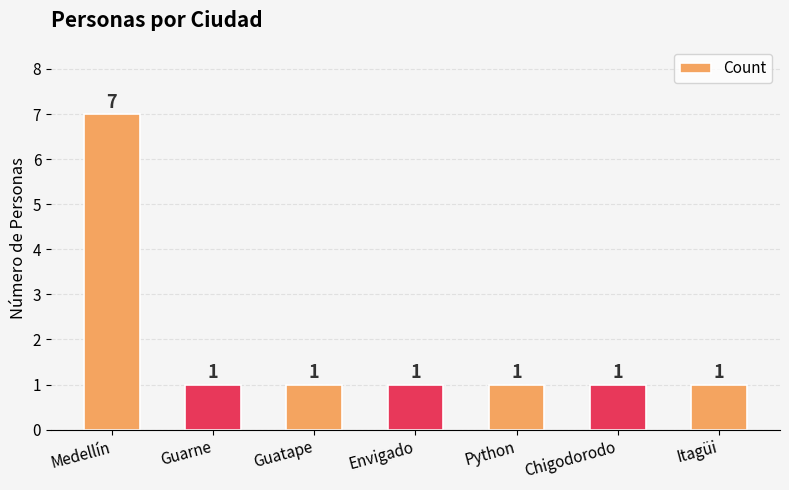

How many bars are there in total?

7